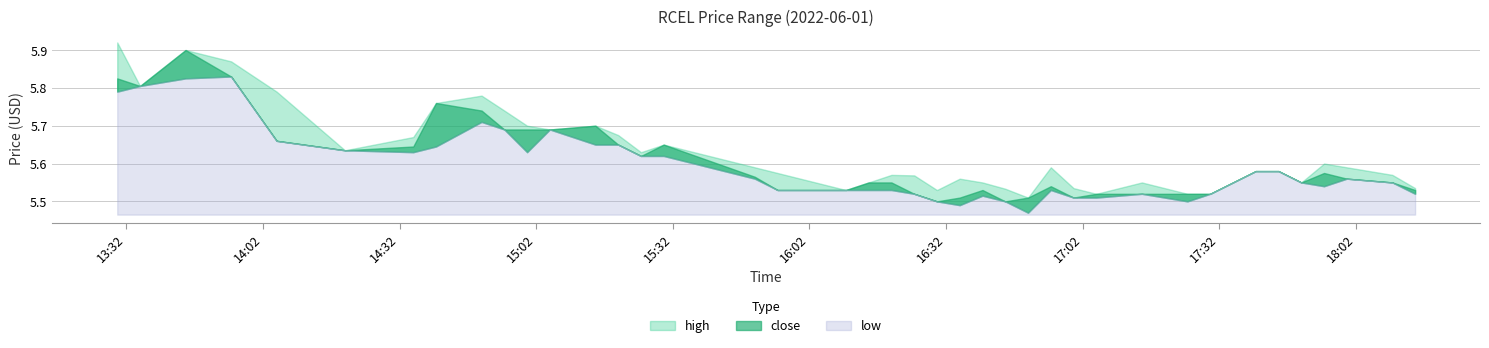

What is the value of the low point at the 30th from the left?

5.5